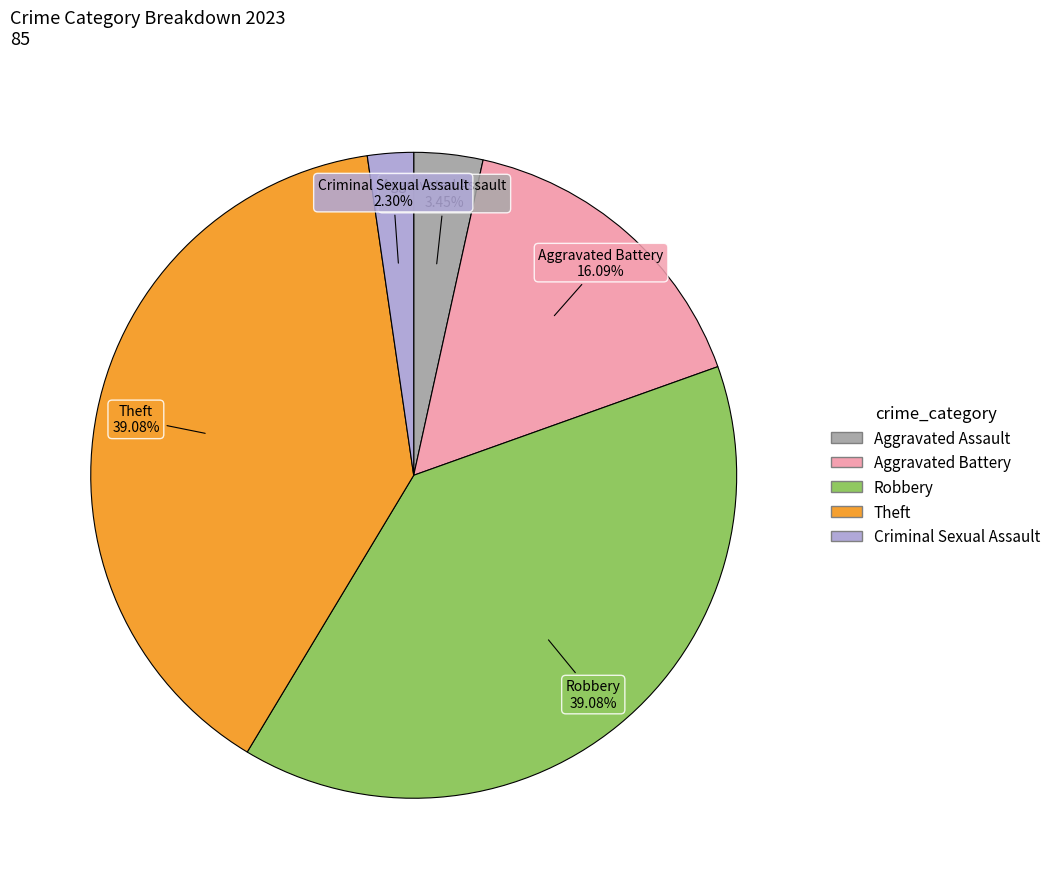

The Theft slice represents 39% of the pie. True or false?

True